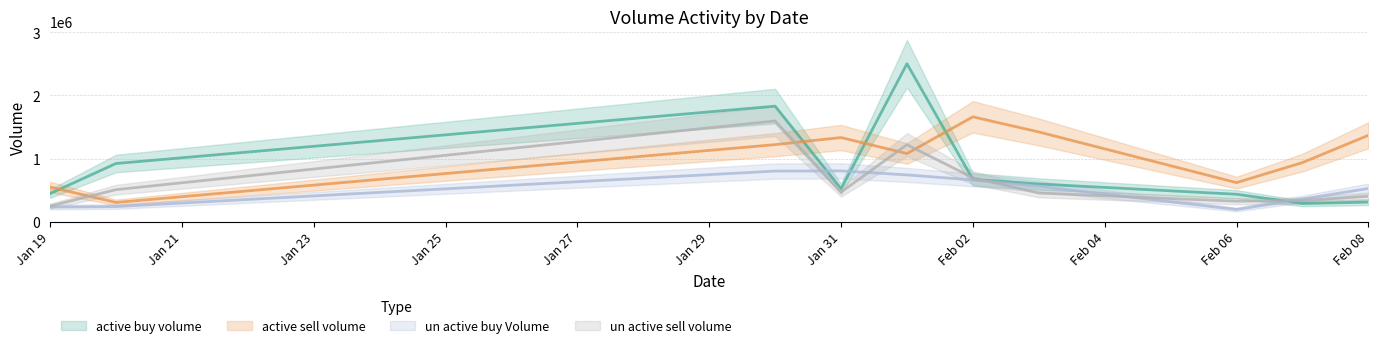

Where do un_active_buy_Volume and active_buy_volume first cross each other?

2023-01-30 and 2023-01-31